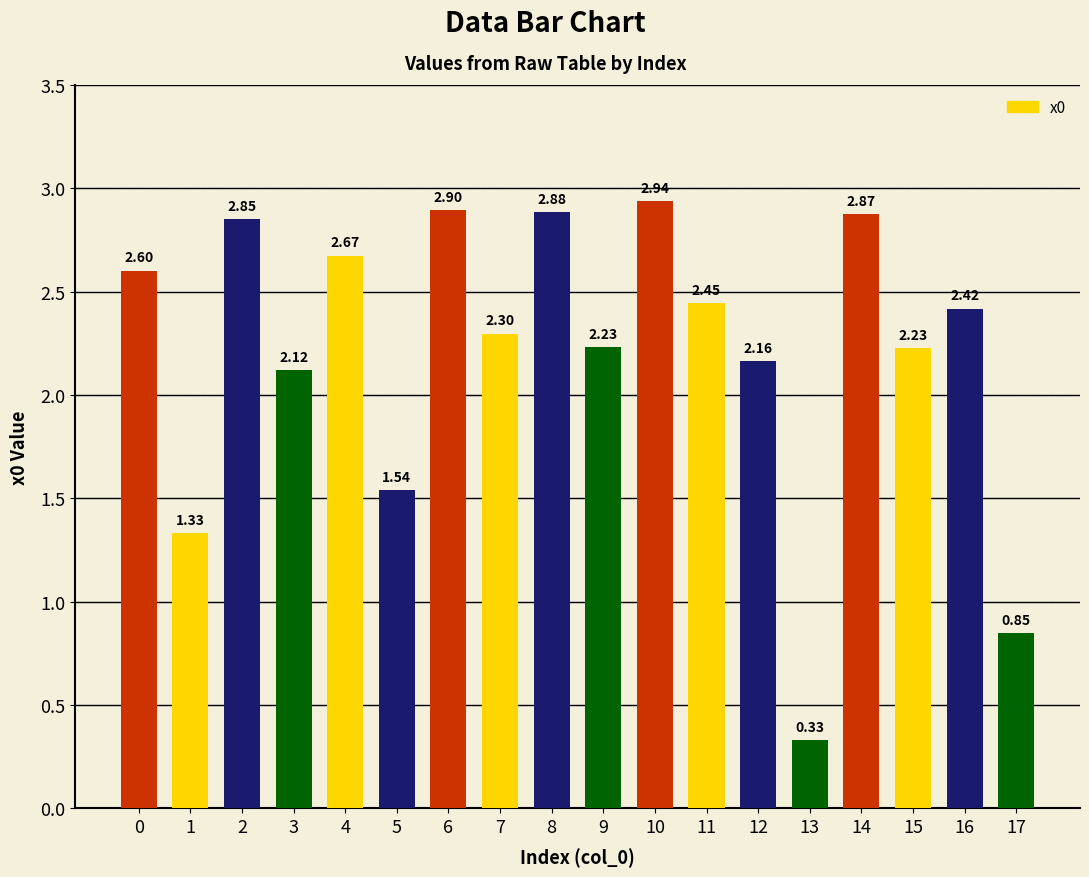

What is the maximum value shown in the chart?

2.9